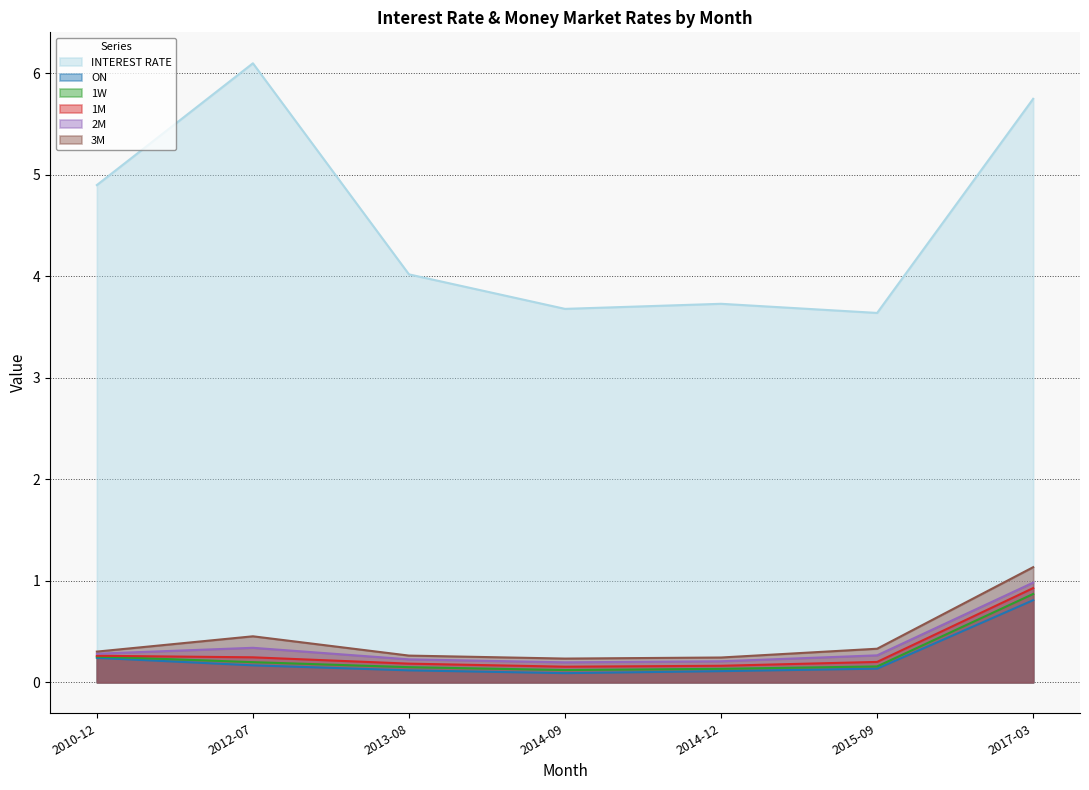

Does the chart display data point markers on the line(s)?

No